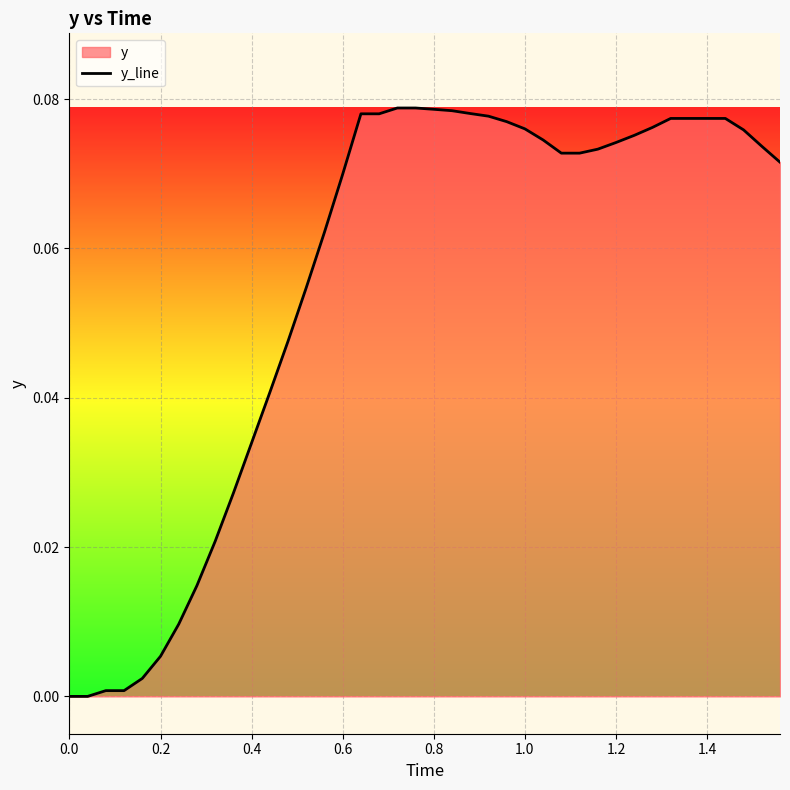

What is the difference between the maximum and minimum values?

0.1